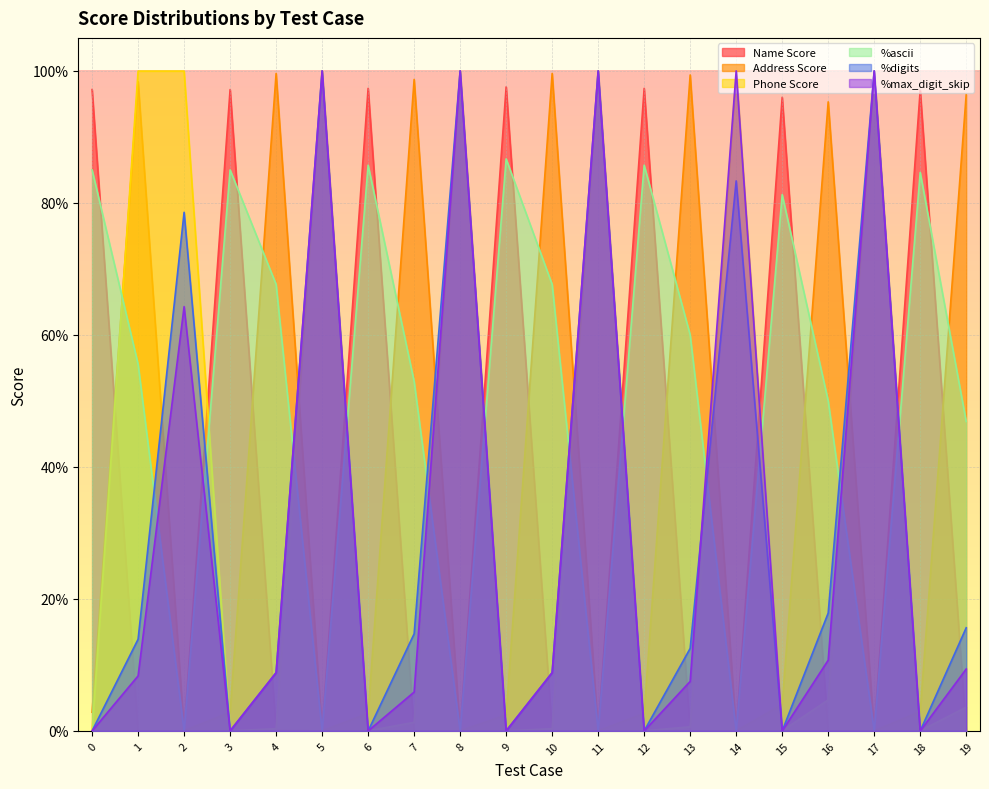

What are all the series names shown in the legend?

Name Score, Address Score, Phone Score, %ascii, %digits, %max_digit_skip